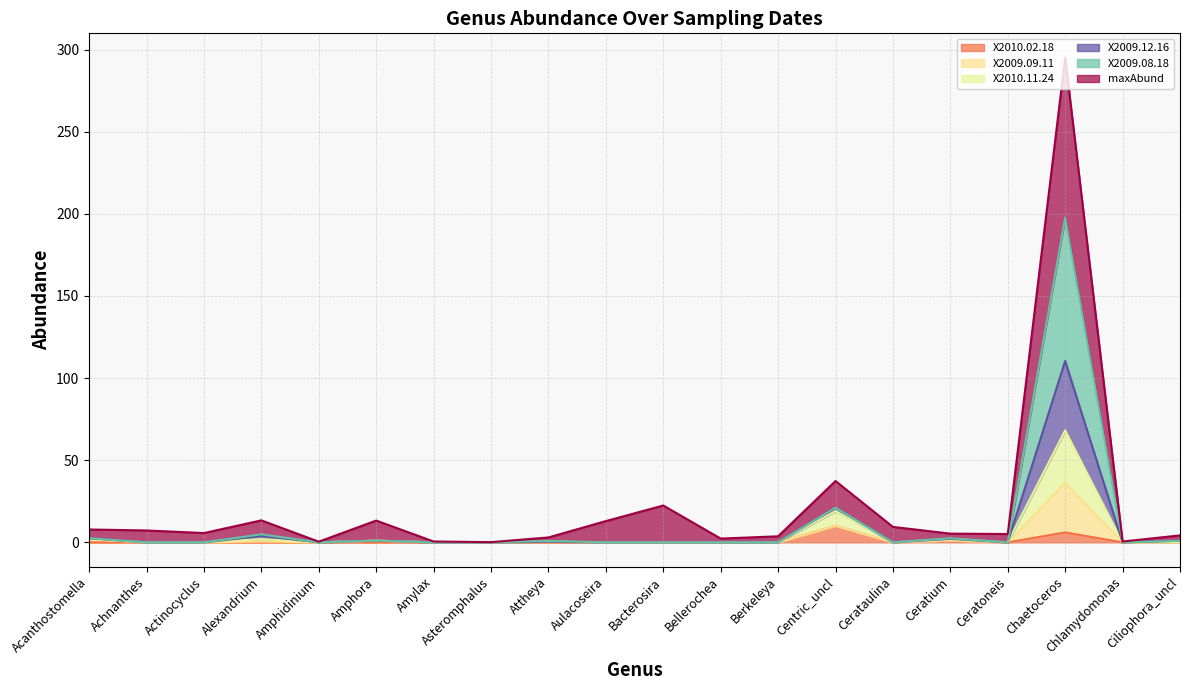

In X2010.11.24, how many points are lower than both neighbors (excluding endpoints)?

4